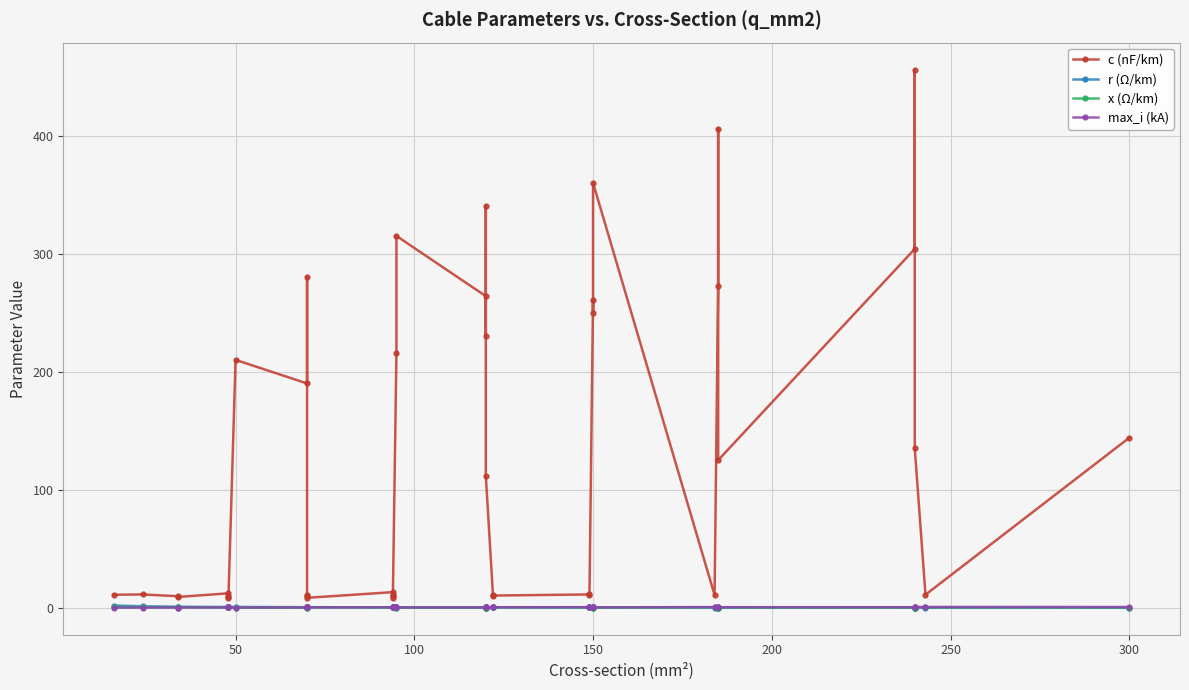

Rank the series by their maximum value, from lowest to highest.

x (Ω/km), max_i (kA), r (Ω/km), c (nF/km)